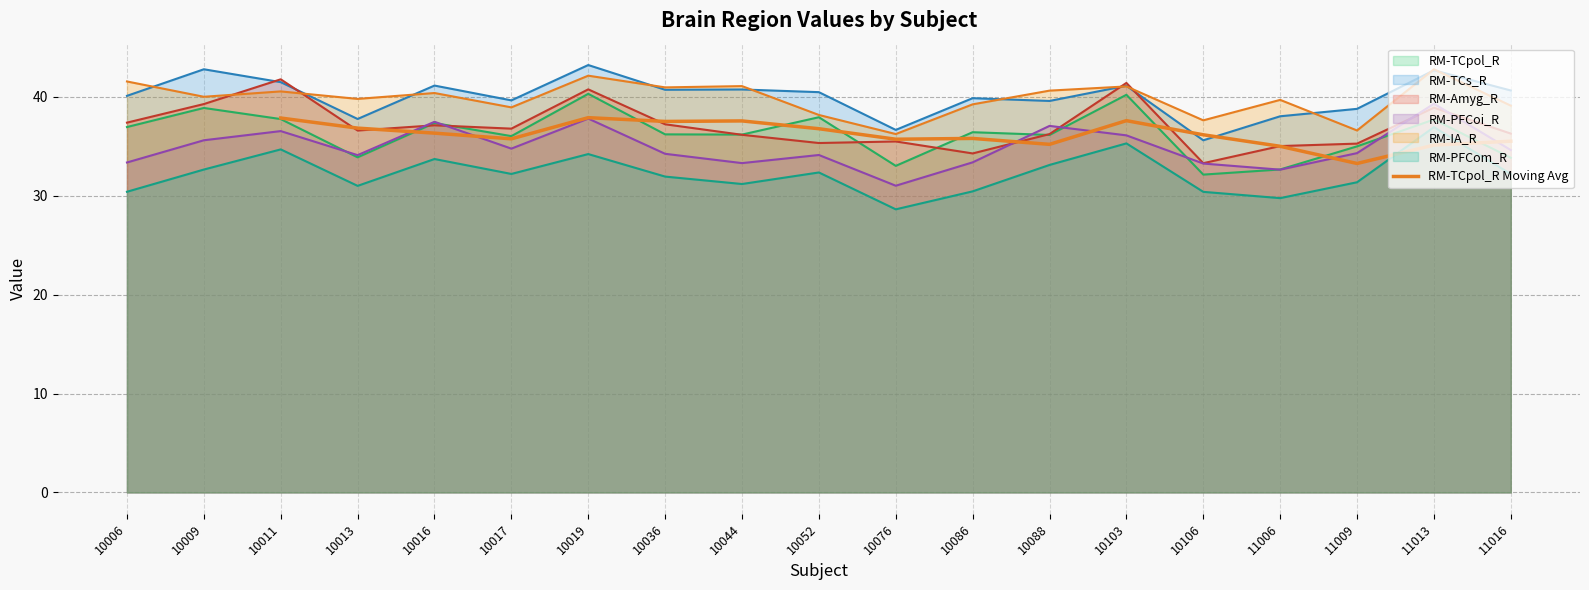

The chart shows a value of 48.7 at 11016. True or false?

False